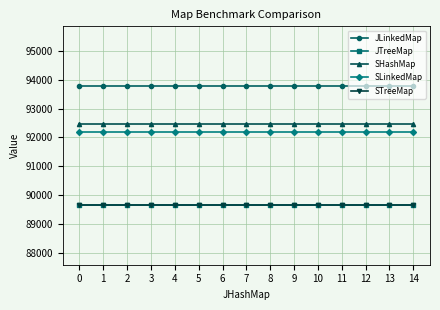

What is the spread (max minus min) of values at 5?

4136